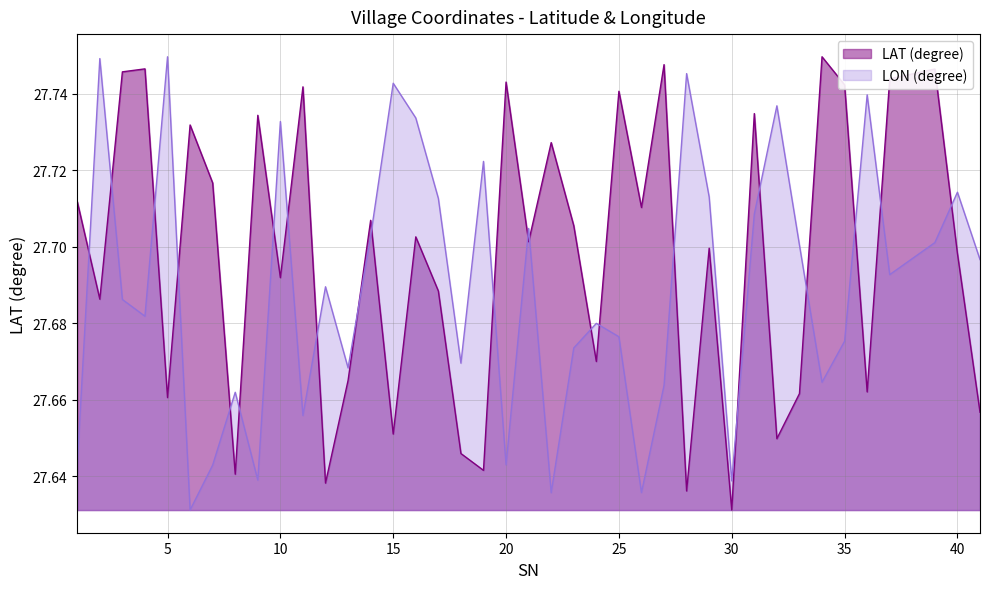

Which series has the largest total across all categories?

LAT (degree)